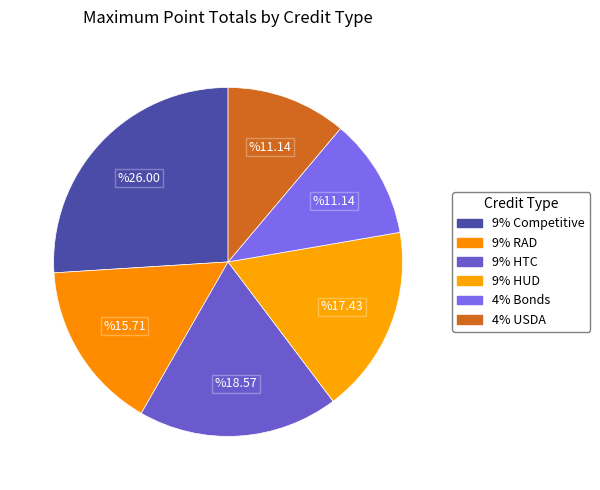

The 9% HTC slice represents 11% of the pie. True or false?

False